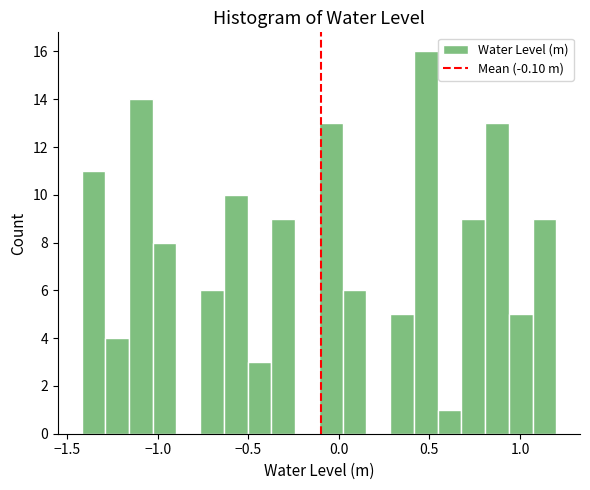

Around what value on the x-axis is the tallest bar? Give the approximate position of its centre, as read against the axis.

0.50